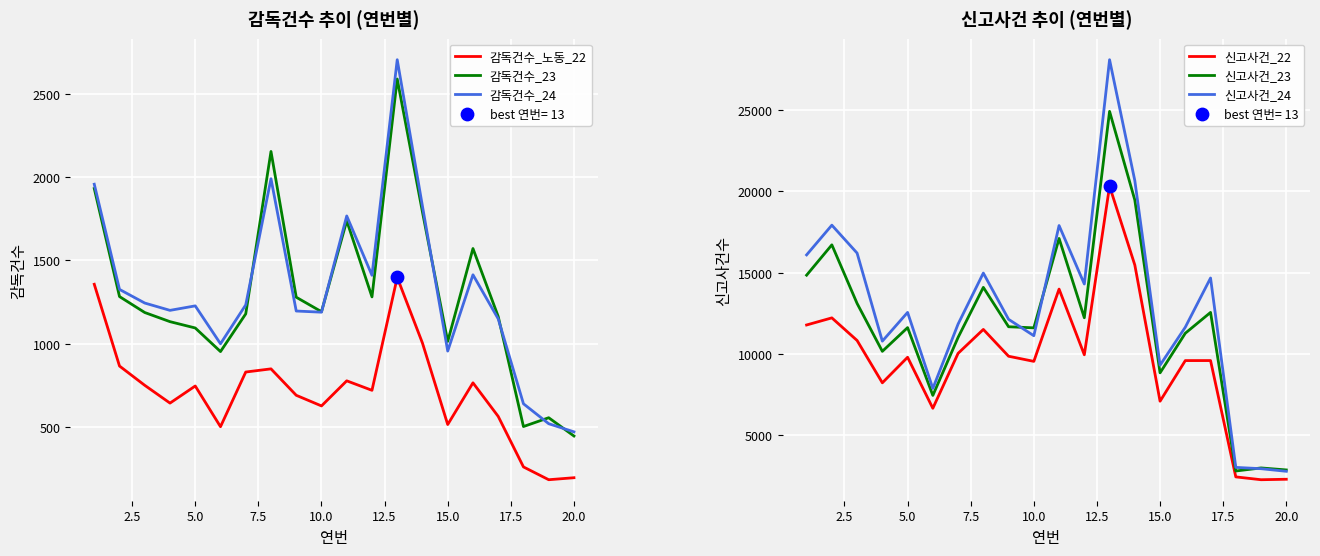

What are all the series names shown in the legend?

감독건수_노동_22, 감독건수_23, 감독건수_24, 신고사건_22, 신고사건_23, 신고사건_24